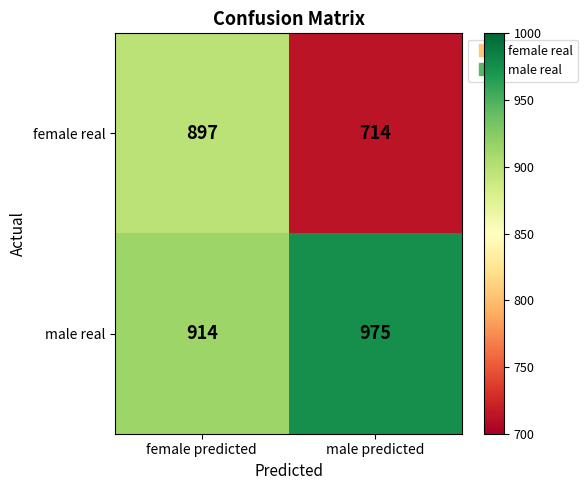

At female predicted, list the series in order from smallest to largest.

female real, male real